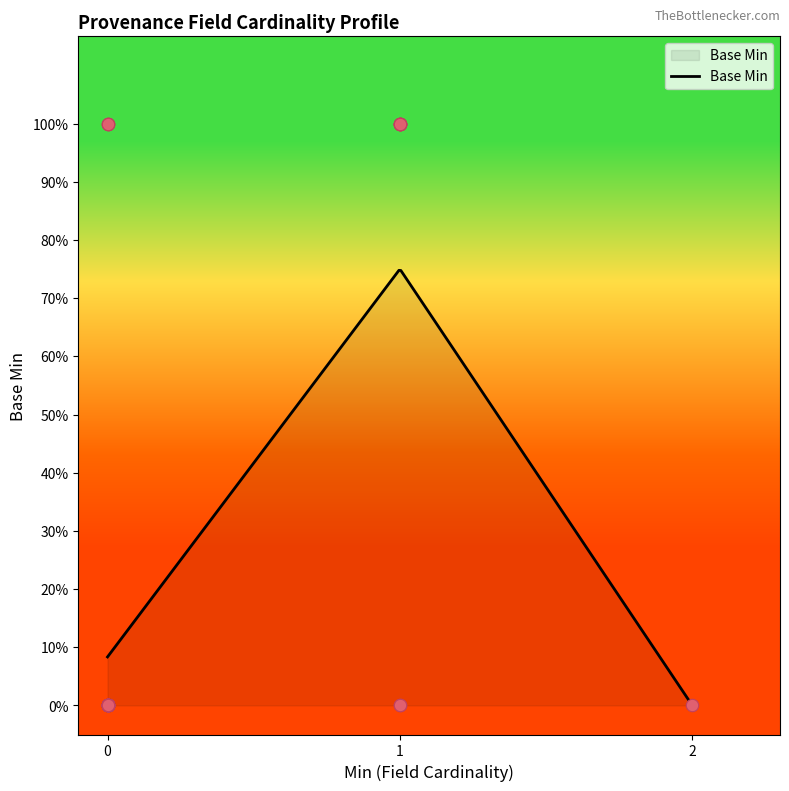

Which has a higher value, 1 or 0?

1